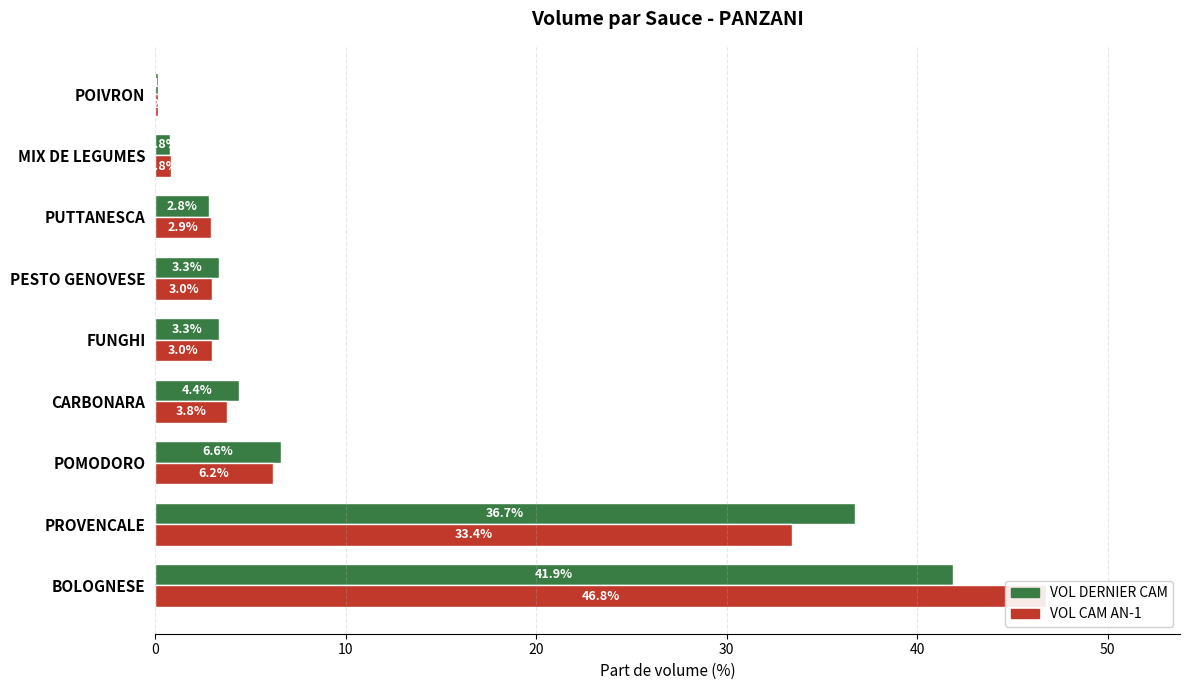

What is the minimum value for VOL CAM AN-1?

0.2